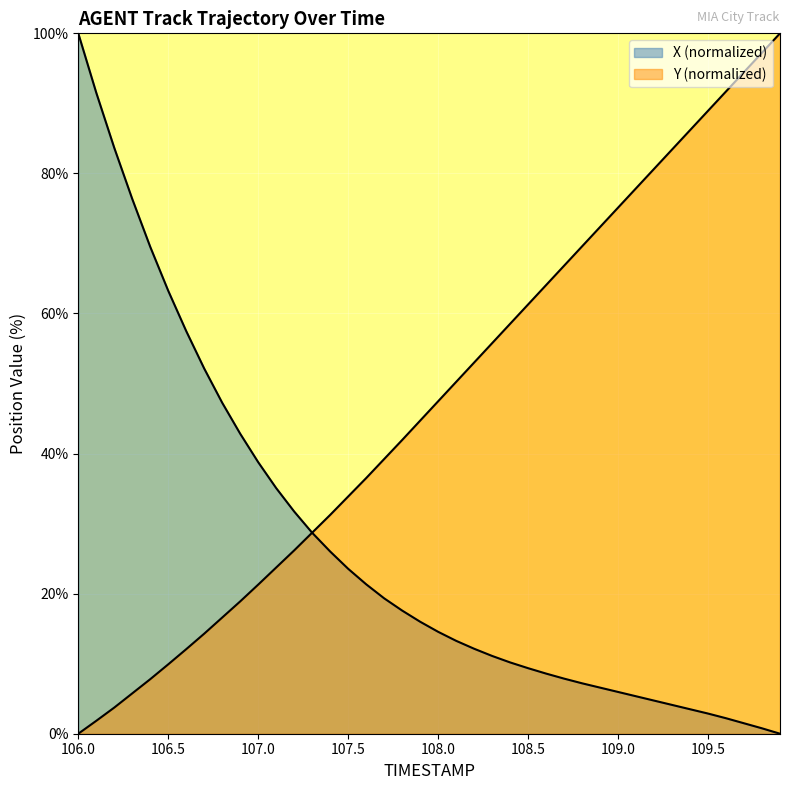

Which has a higher value, 107.7 or 106.5?

106.5